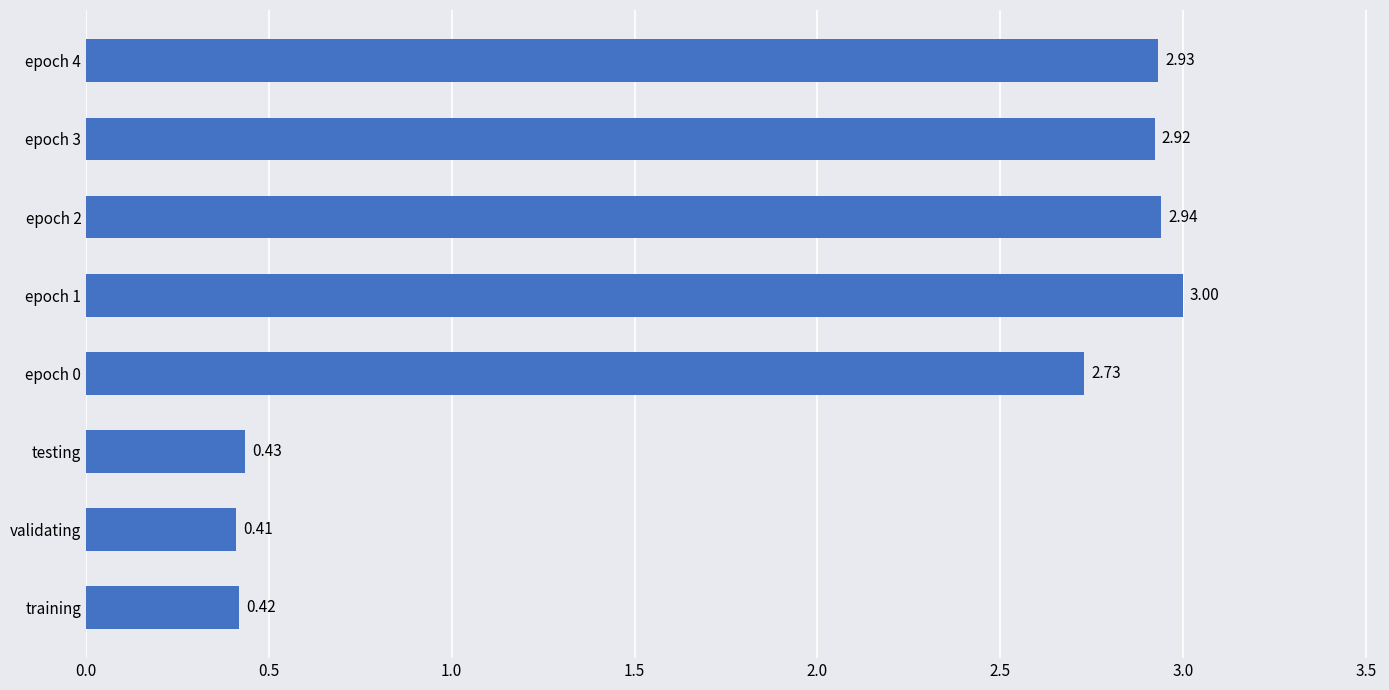

List the labels in order of value, smallest first.

validating, training, testing, epoch 0, epoch 3, epoch 4, epoch 2, epoch 1